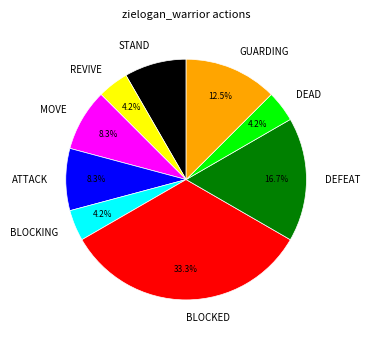

How many segments does this pie chart have?

9